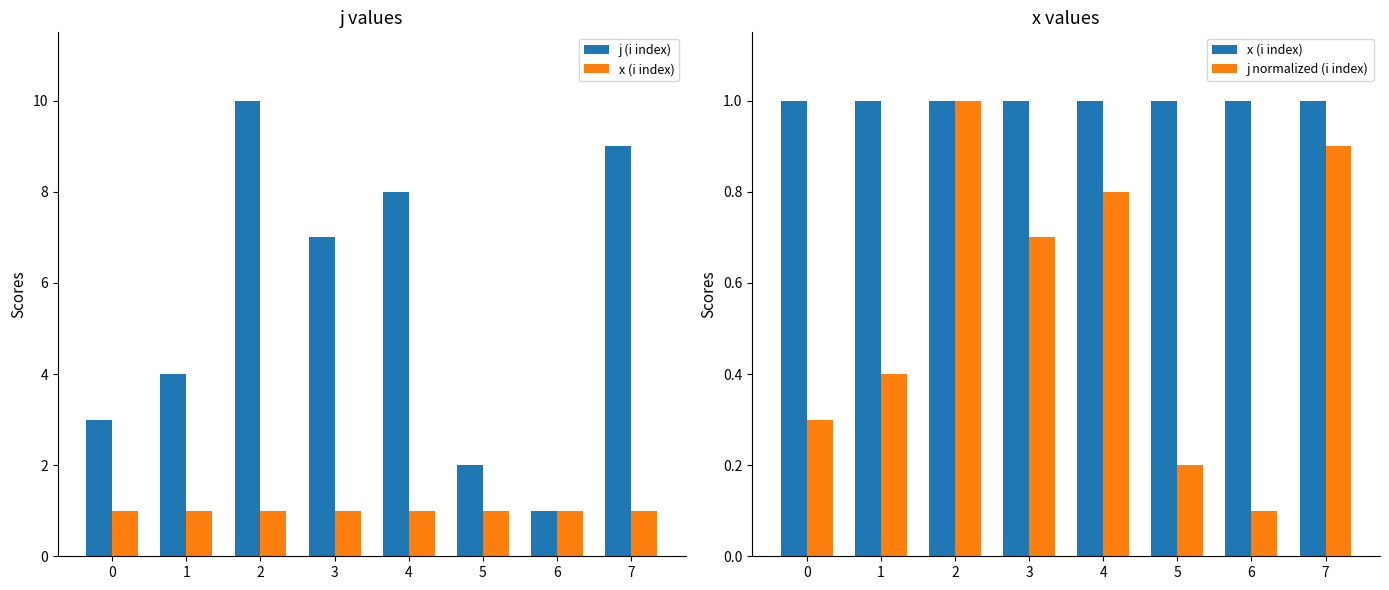

What is the difference between the j (i index) values at 1 and 2?

6.0